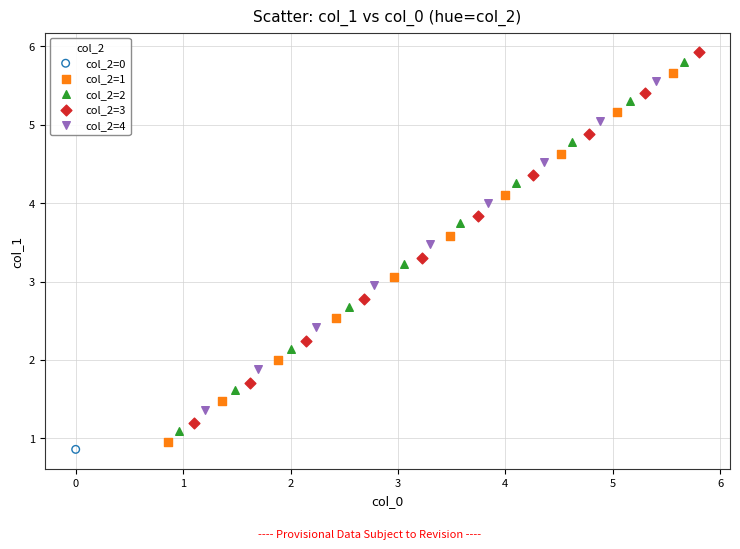

Which series reaches the minimum Y coordinate?

col_2=0